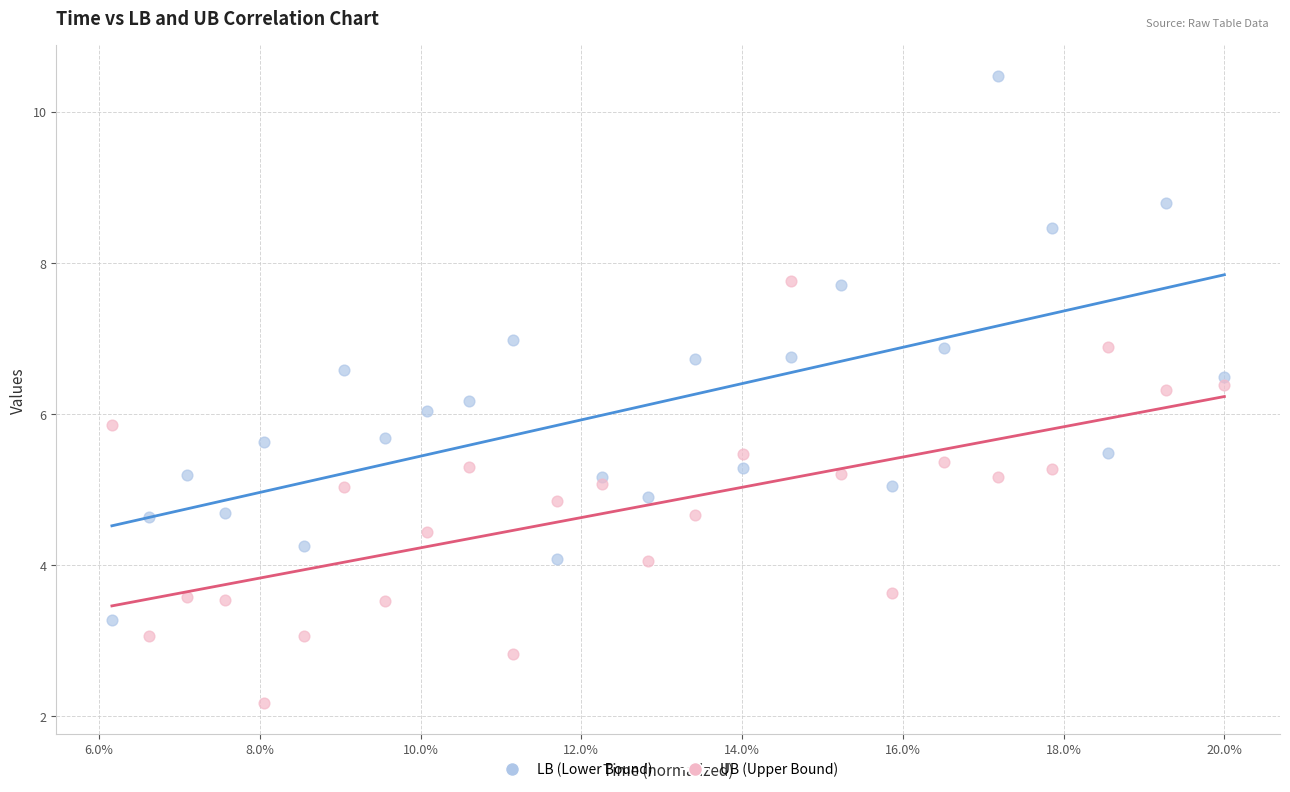

Which series has the widest spread of Y values?

LB (Lower Bound)